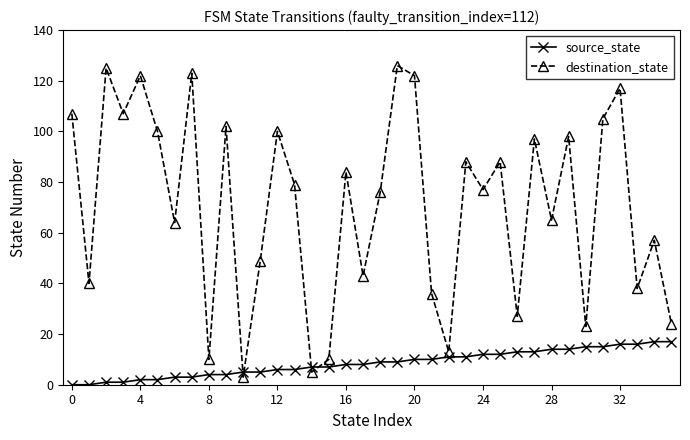

Which series has the largest total across all categories?

destination_state